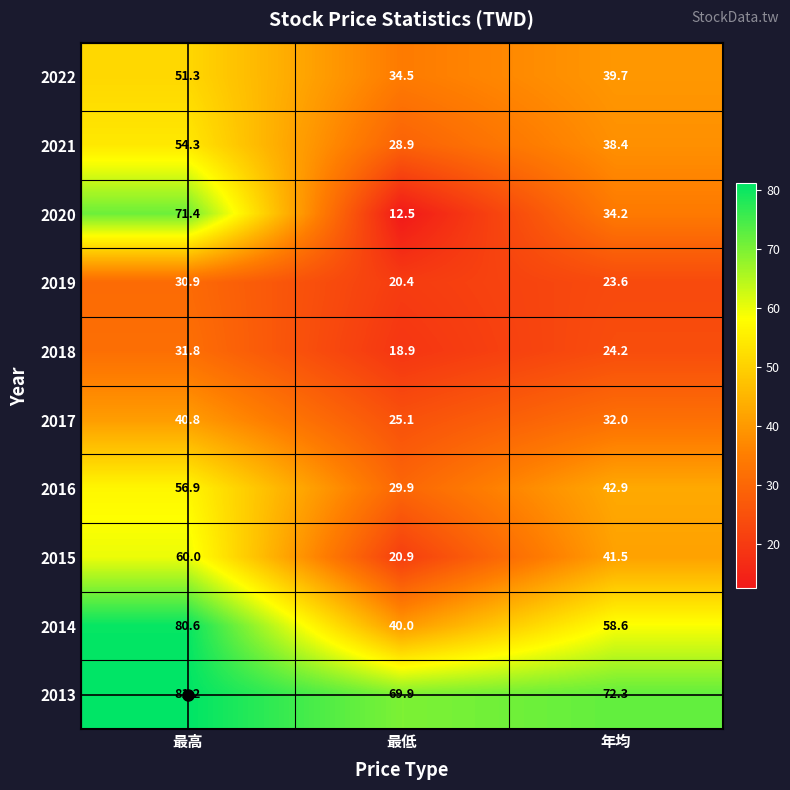

How many data points in 2014 are above 58?

2